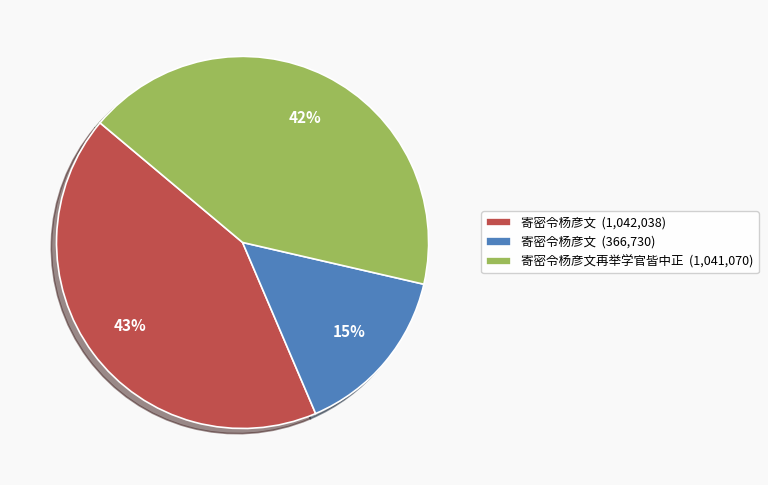

The 寄密令杨彦文 (366,730) slice represents 4% of the pie. True or false?

False